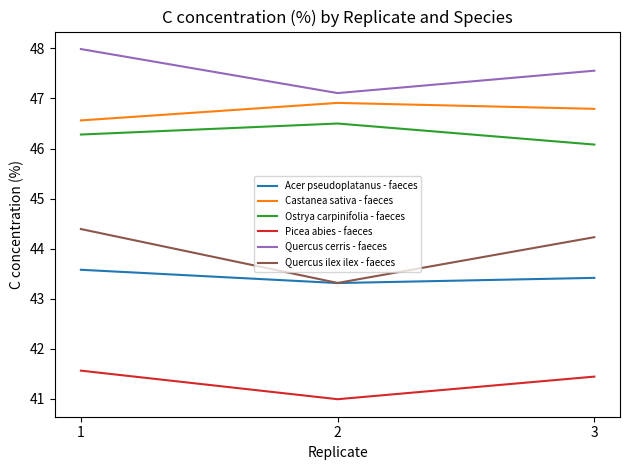

At how many categories does at least one series exceed 43?

3